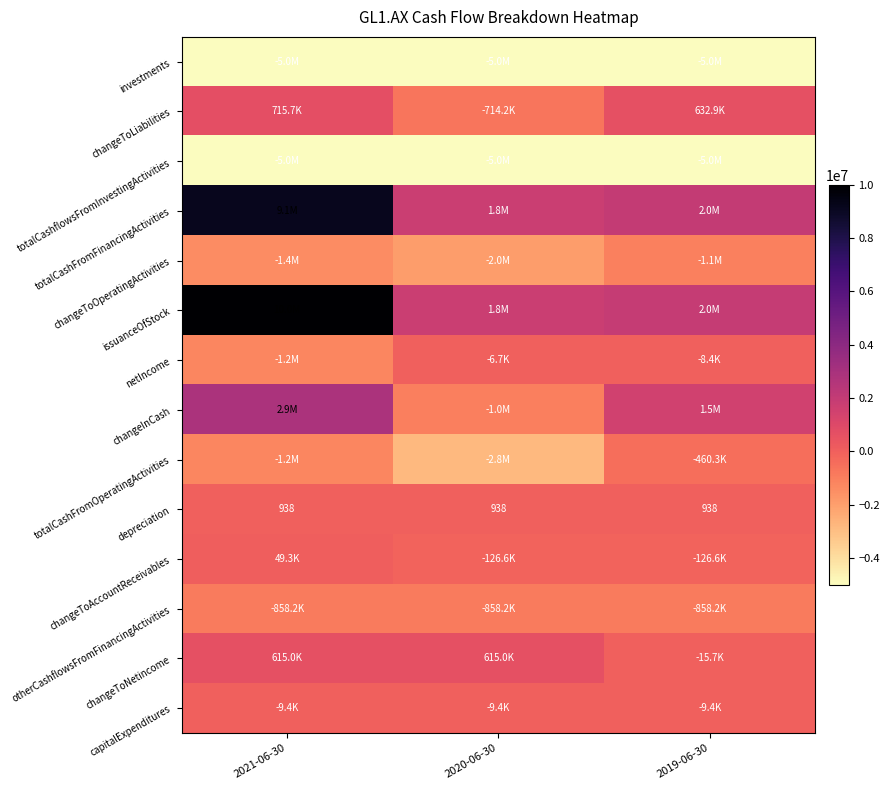

Rank the categories by issuanceOfStock value from lowest to highest.

2020-06-30, 2019-06-30, 2021-06-30